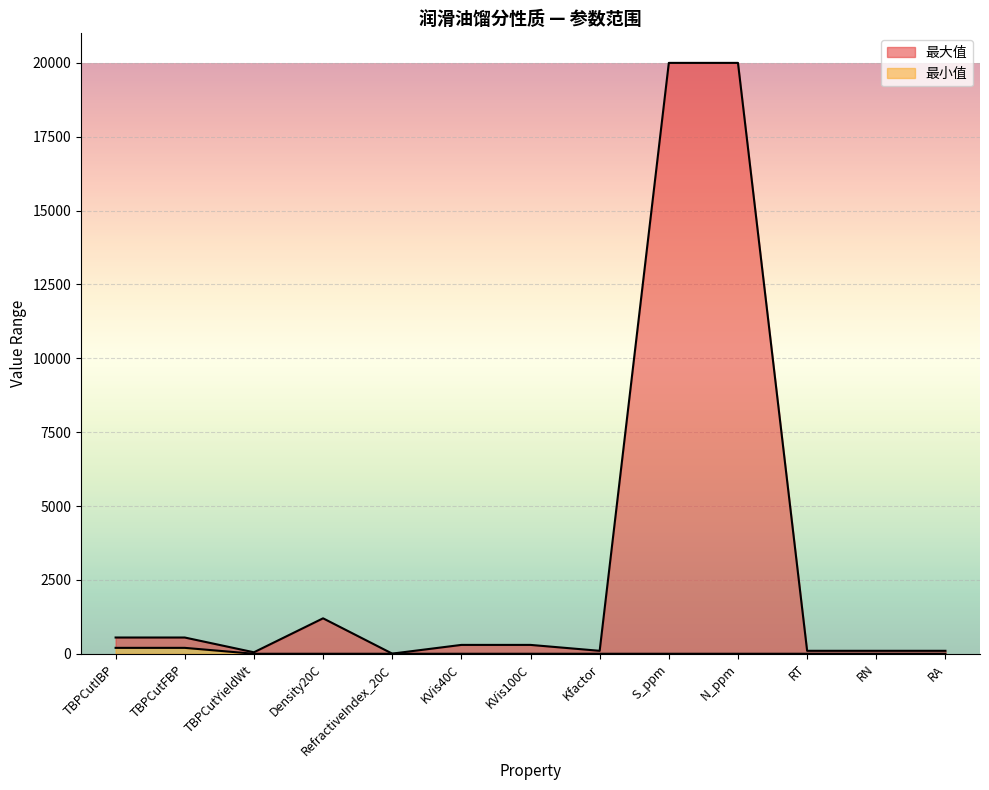

At KVis40C, list the series in order from smallest to largest.

最小值, 最大值